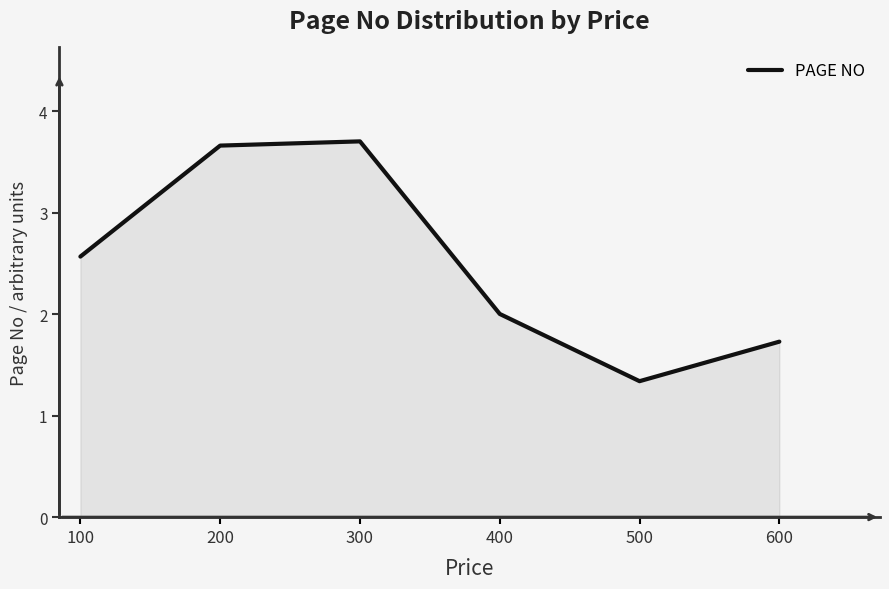

What is the approximate value at 200?

3.7